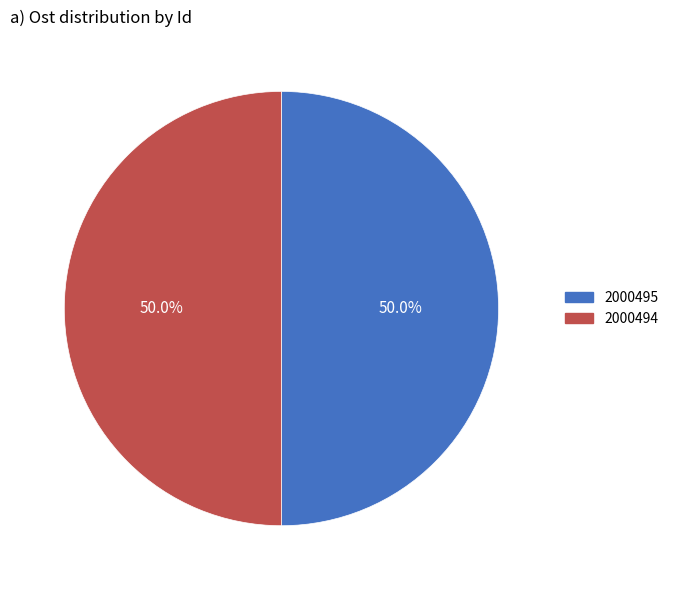

How much of the chart is everything except 2000495?

50.0%